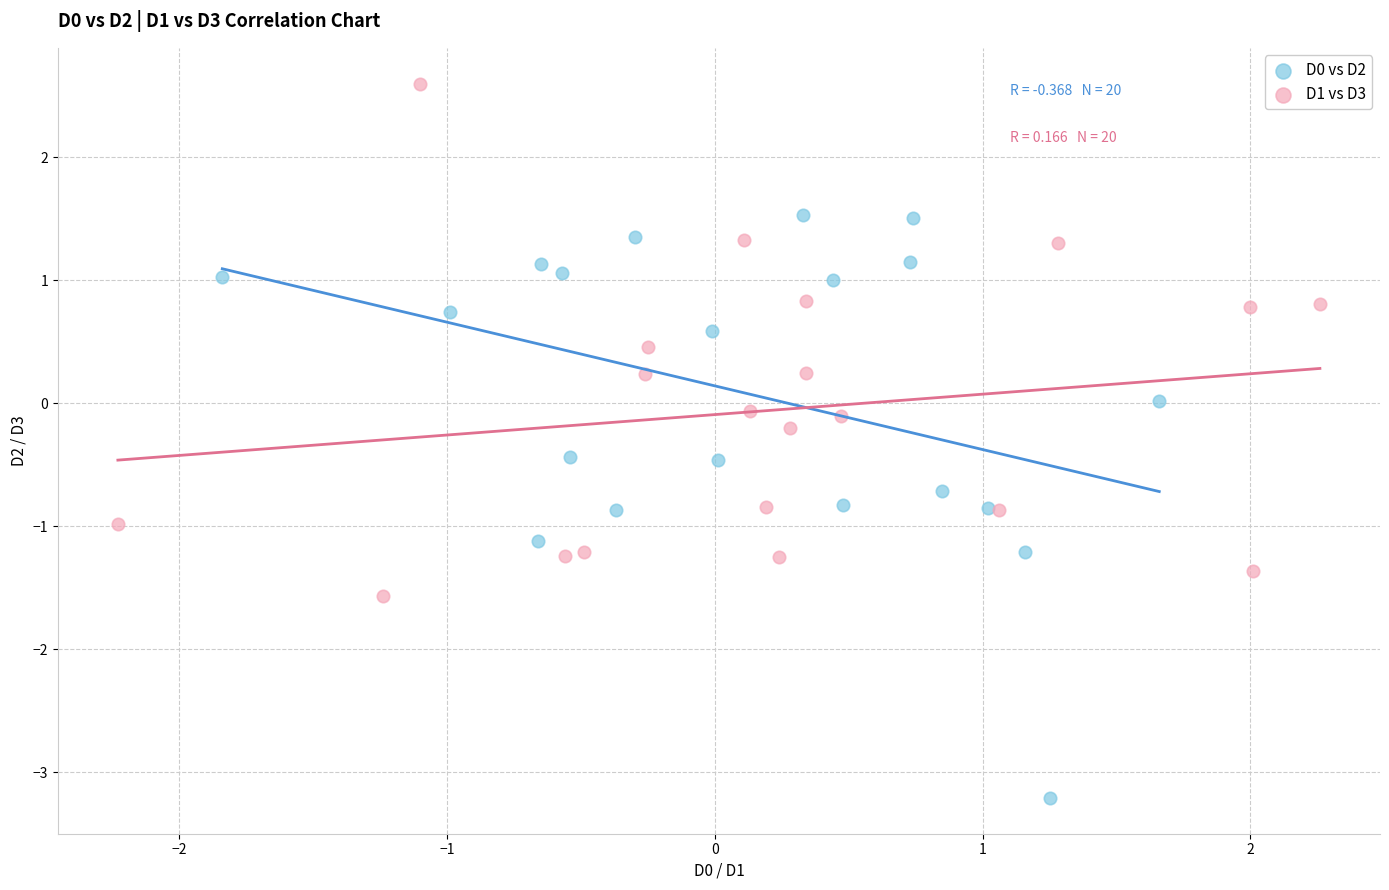

Which series reaches the maximum Y coordinate?

D1 vs D3